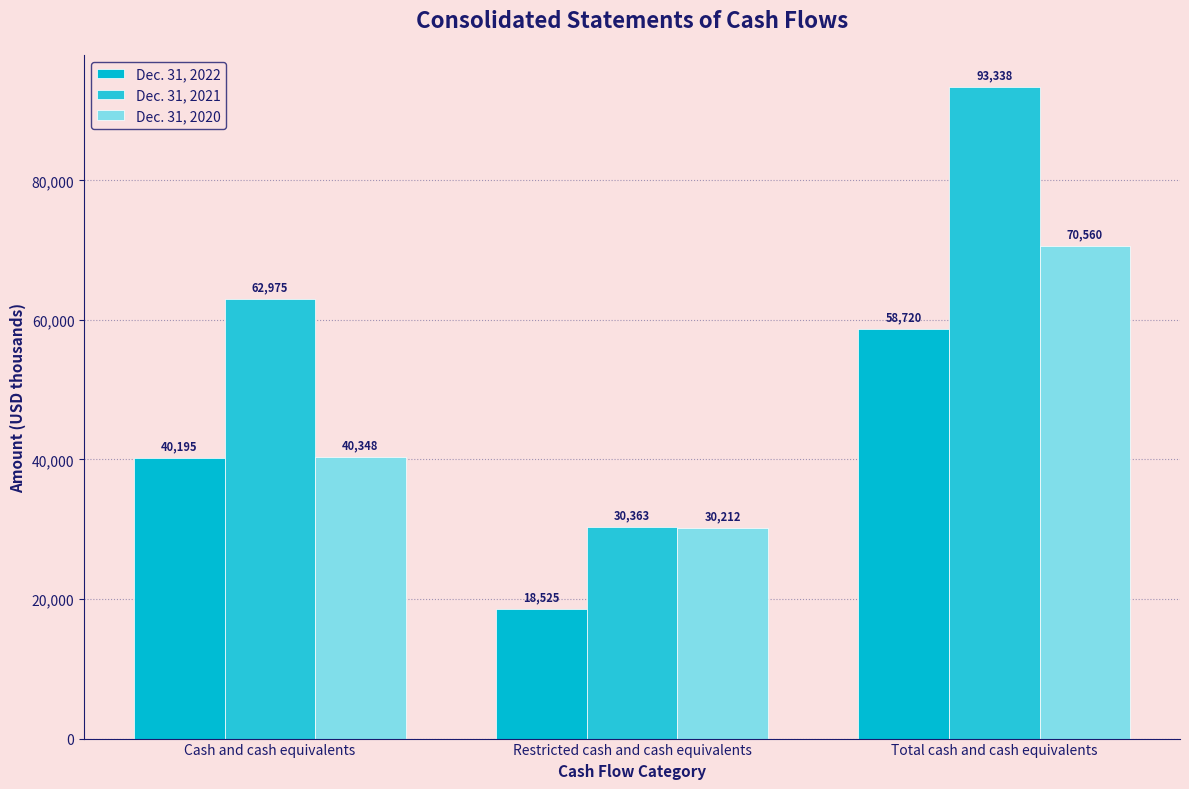

At Restricted cash and cash equivalents, list the series in order from largest to smallest.

Dec. 31, 2021, Dec. 31, 2020, Dec. 31, 2022